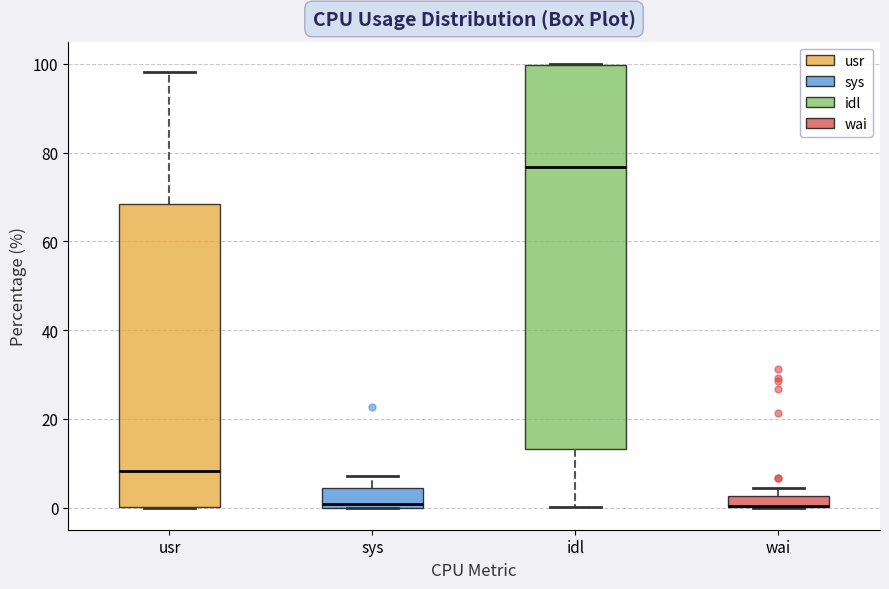

Comparing the boxes themselves (not the whiskers), which one is the tallest?

idl